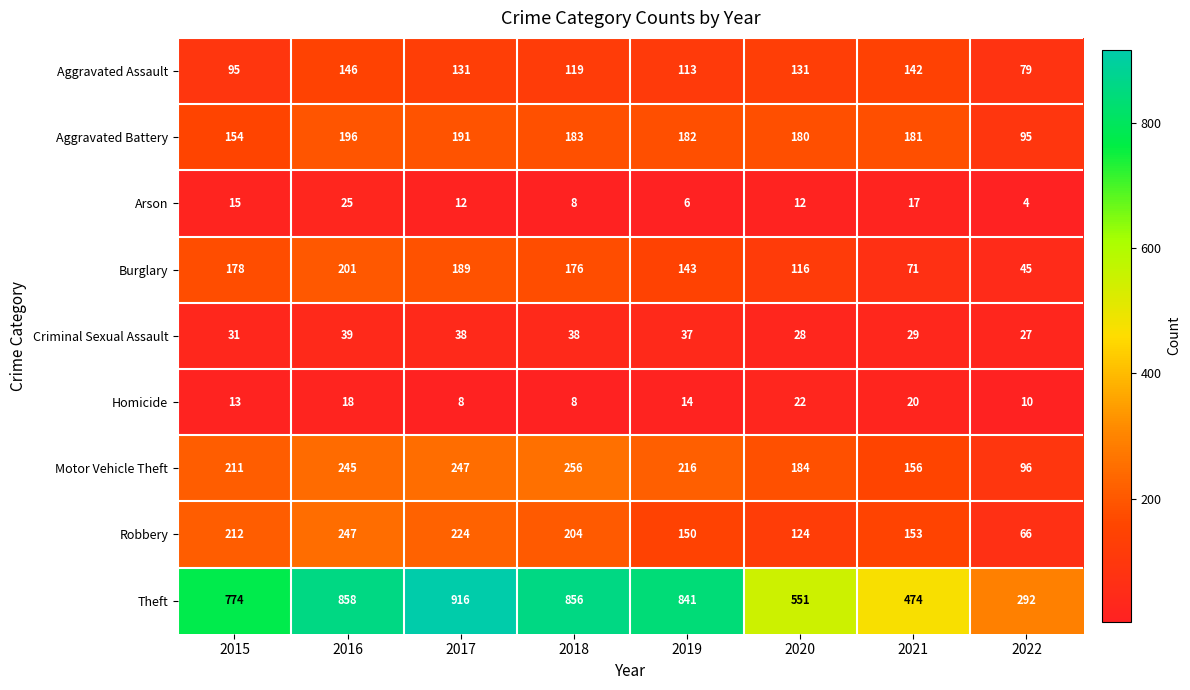

The Arson series shows 4 at 2018. True or false?

False